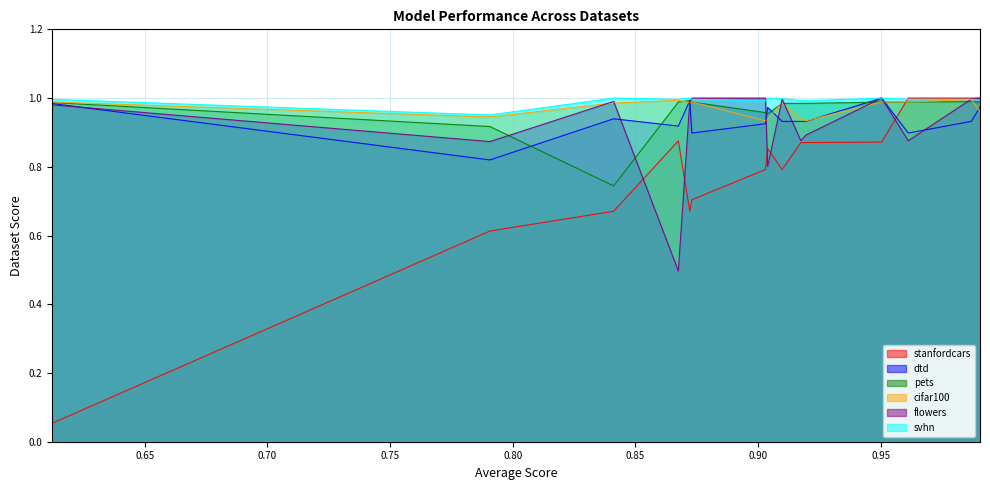

The value of svhn at rf_homoGATConv is 0.5. True or false?

False